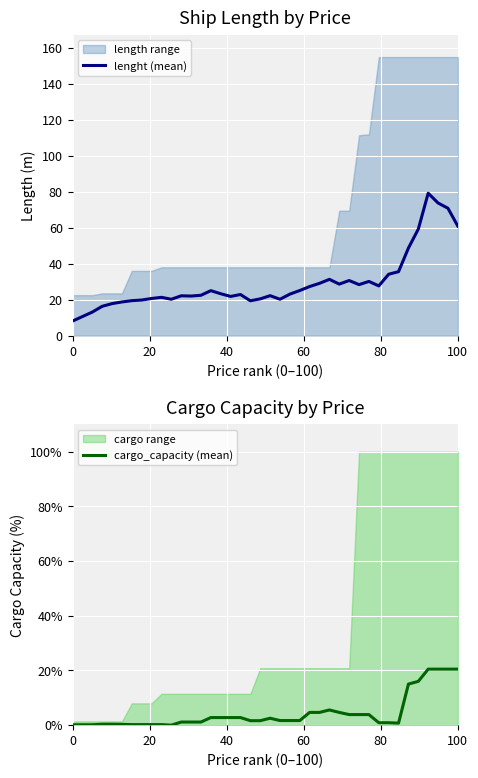

What is the maximum value for lenght (mean)?

79.2